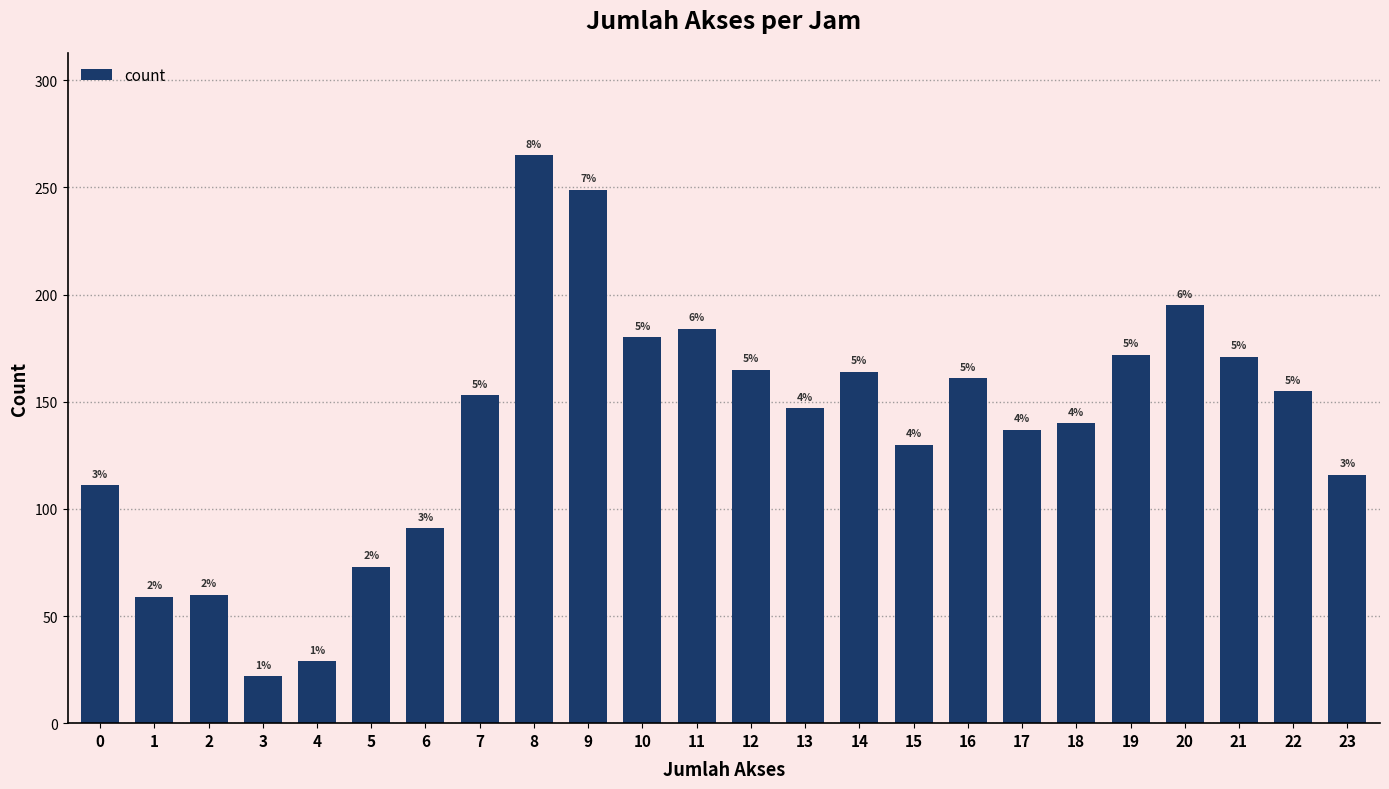

True or false: the data shows 155 at 22.

True